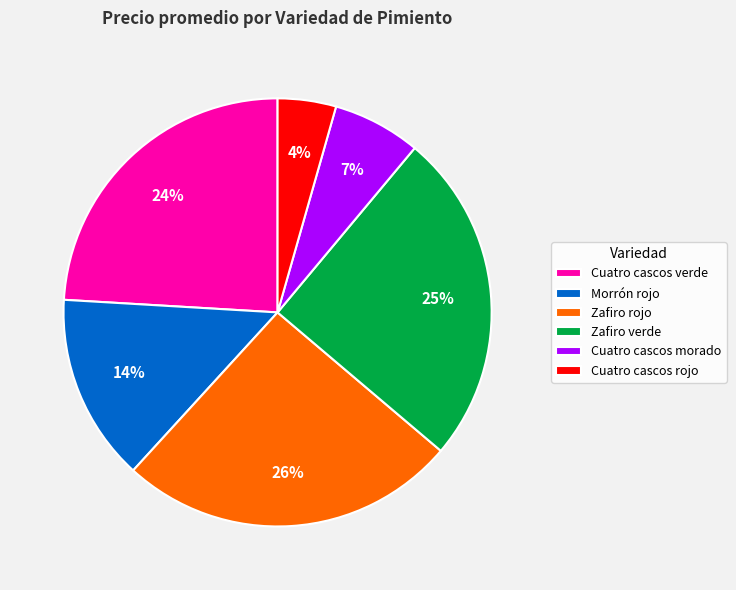

Do Zafiro rojo and Morrón rojo together represent more than half of the pie?

No